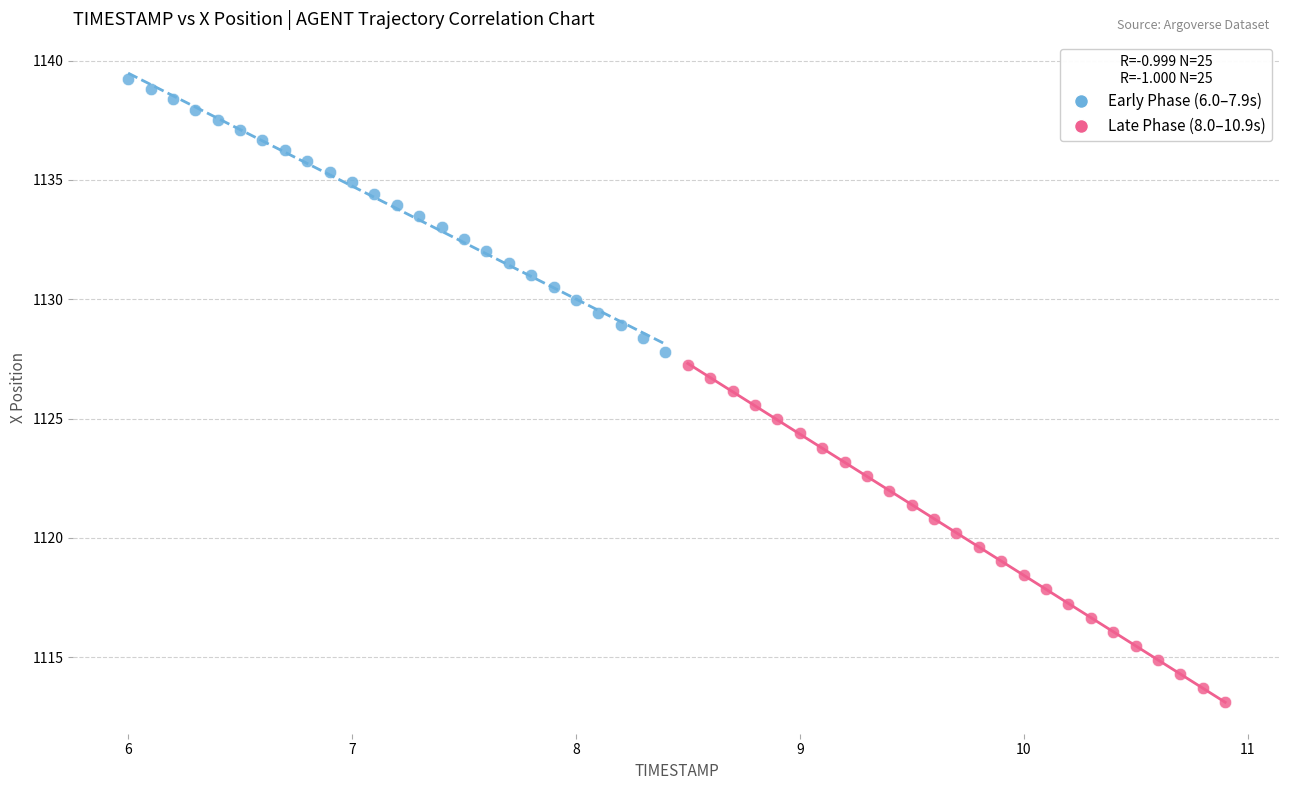

Which series contains the highest Y value?

Early Phase (6.0–7.9s)